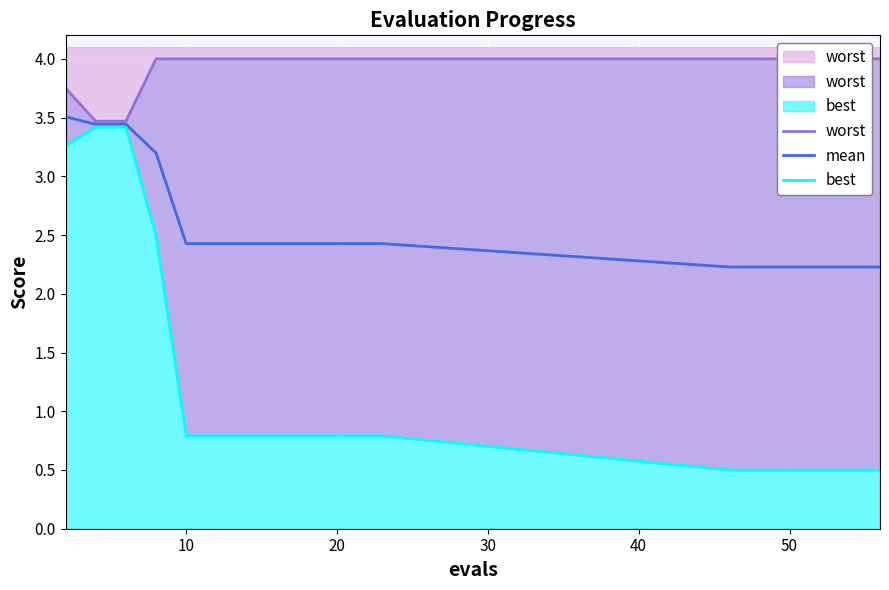

Rank the series by their average value, from lowest to highest.

best, mean, worst